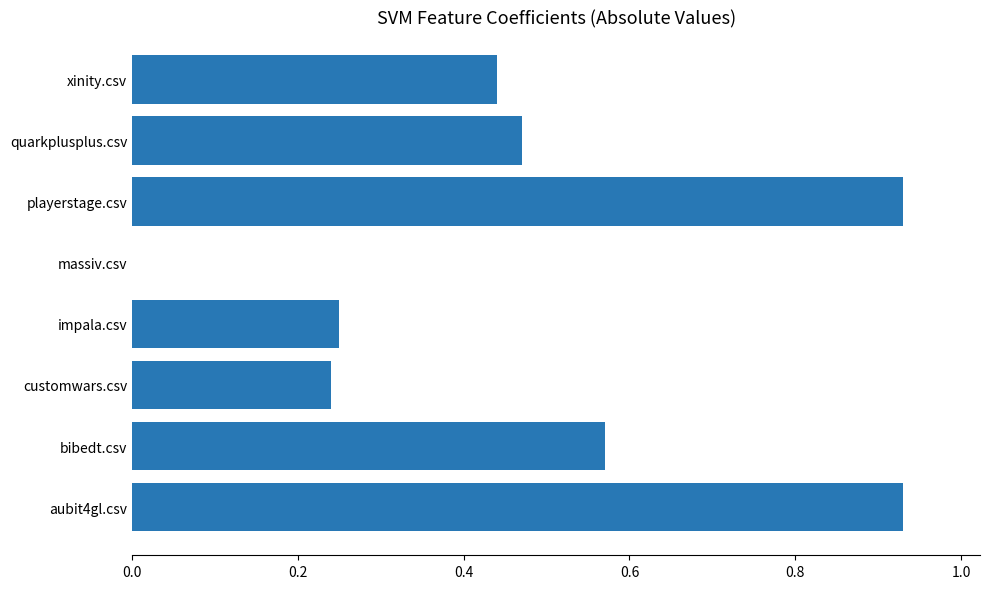

How many series are shown in this chart?

1